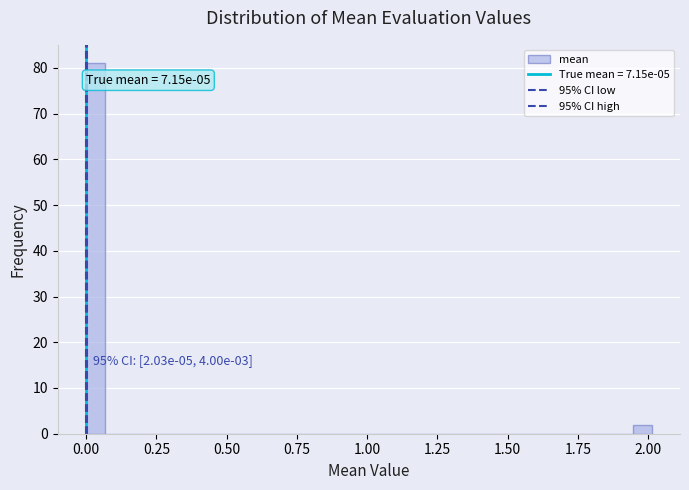

Around what value on the x-axis is the tallest bar? Give the approximate position of its centre, as read against the axis.

0.05